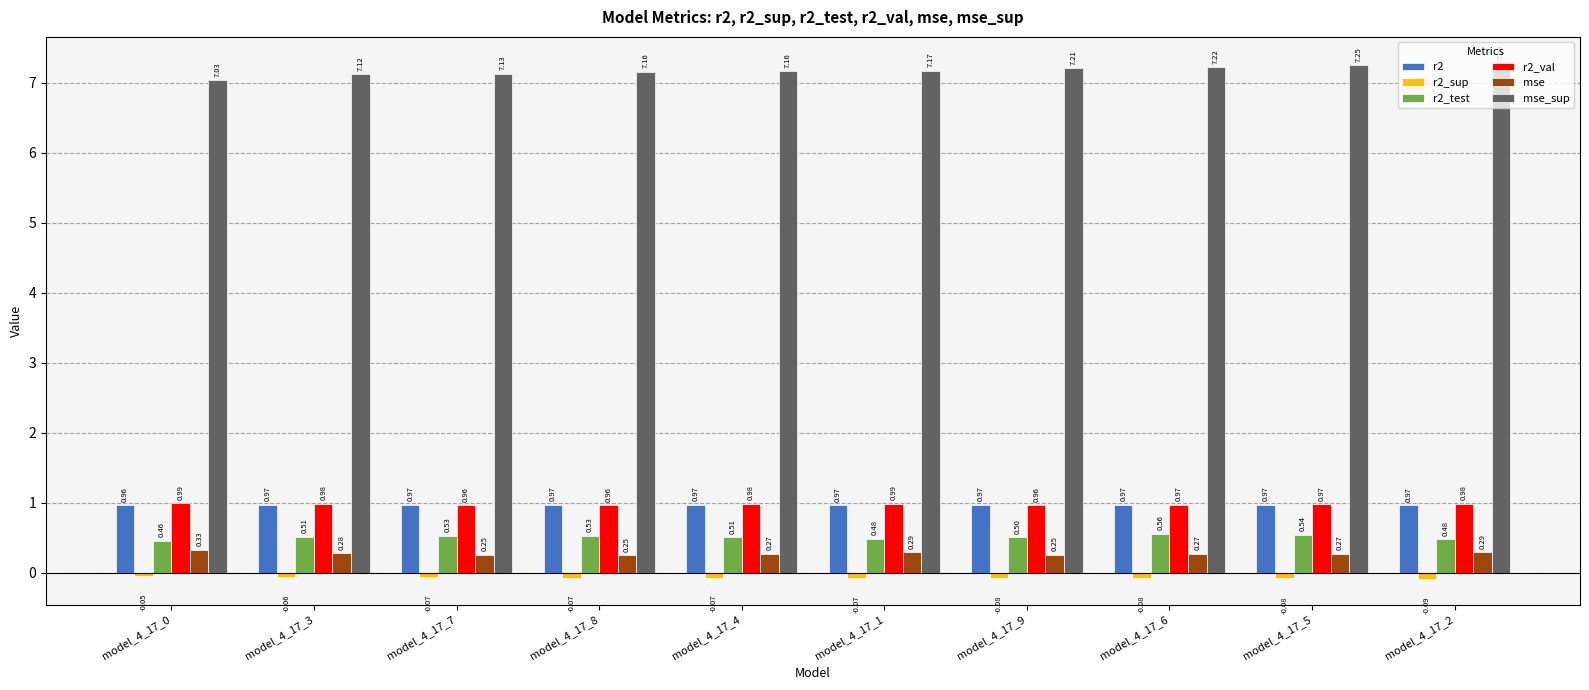

Rank the series by their maximum value, from highest to lowest.

mse_sup, r2_val, r2, r2_test, mse, r2_sup